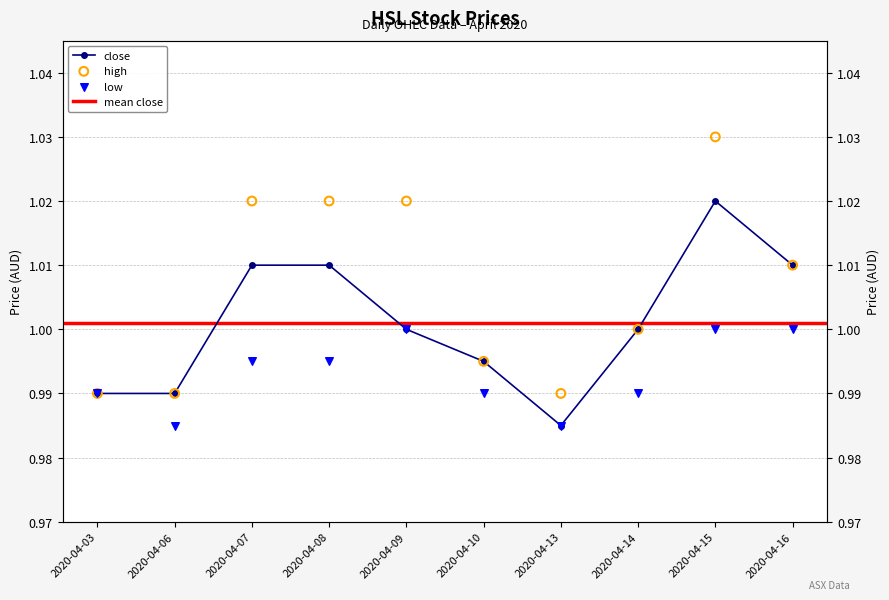

Which series reaches the minimum Y coordinate?

close